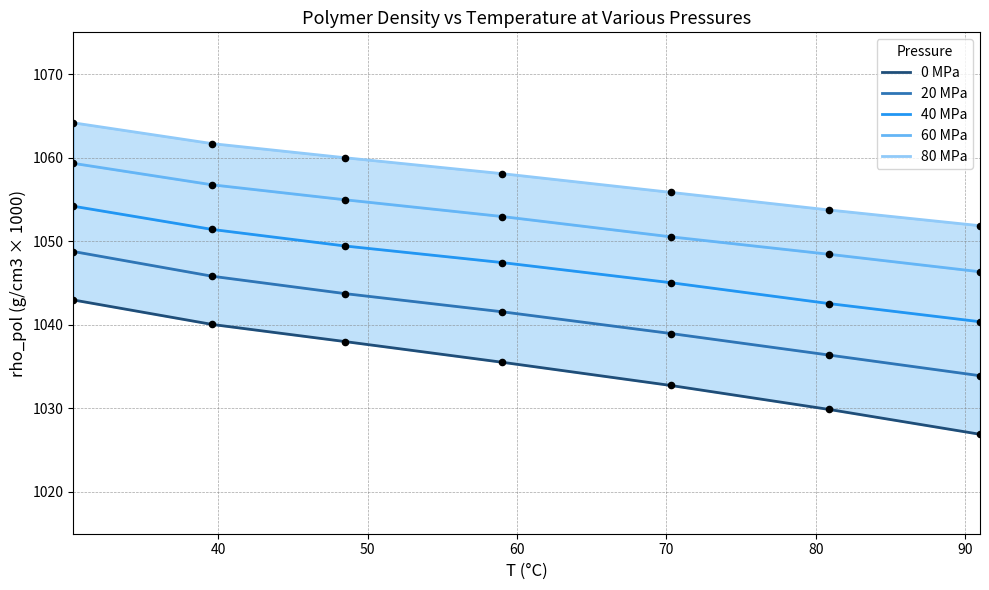

Which series has the largest total across all categories?

80 MPa